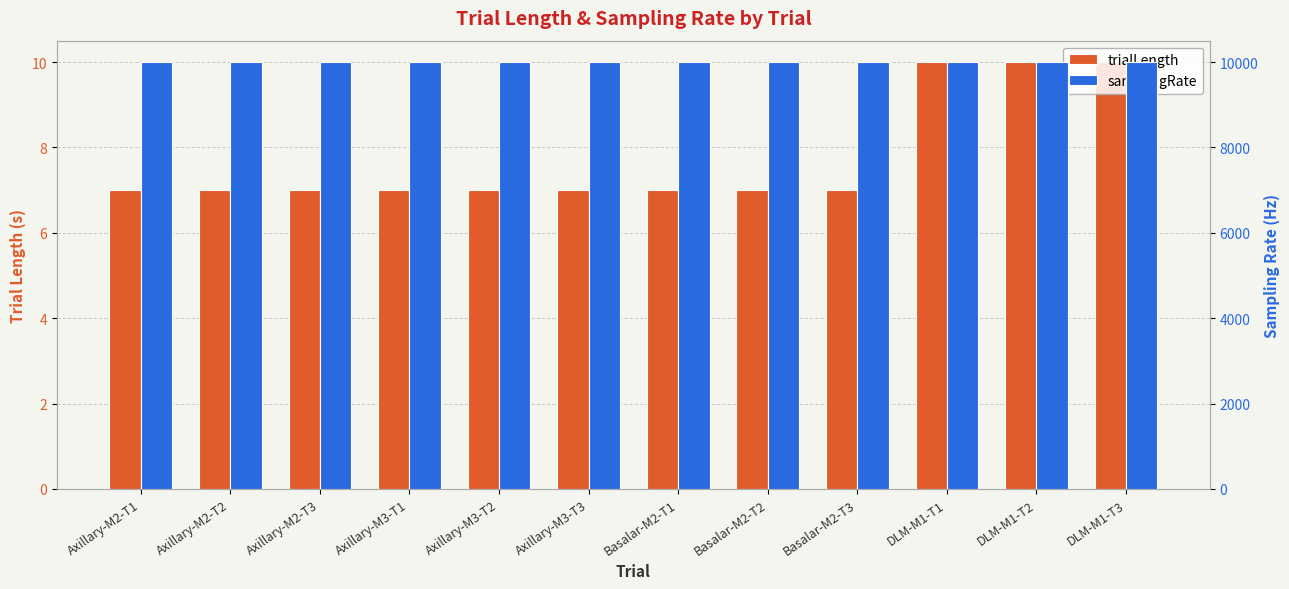

Which series has the widest spread of values?

trialLength